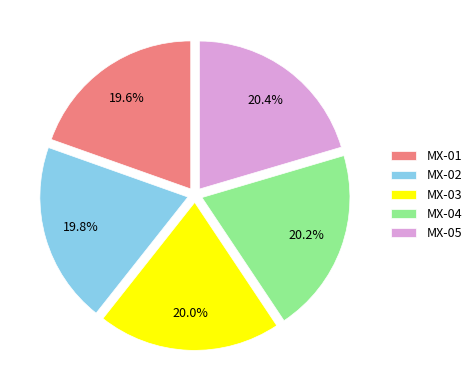

What is the total percentage of MX-05 and MX-02?

40.2%